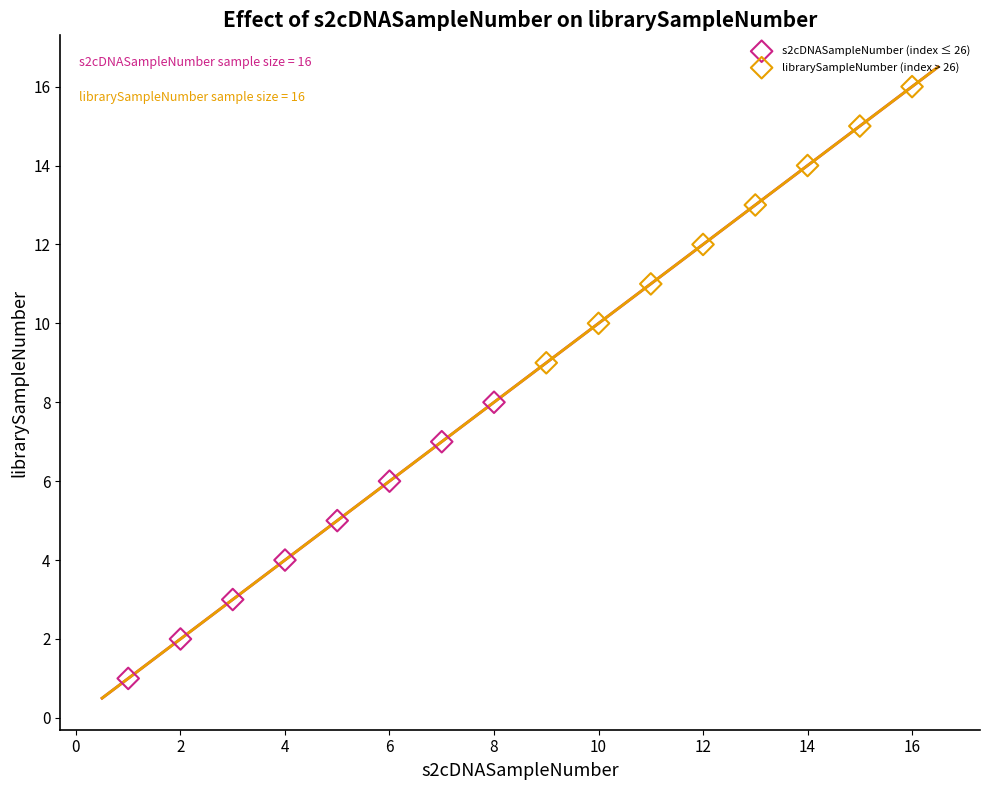

What are all the series names shown in the legend?

s2cDNASampleNumber (index ≤ 26), librarySampleNumber (index > 26)